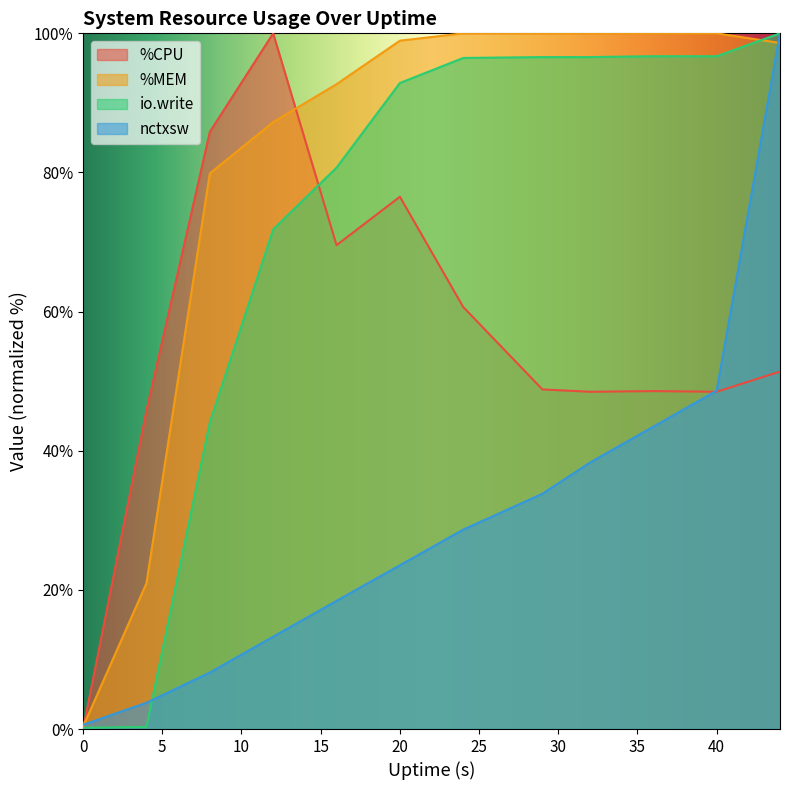

Which has a higher value, 44 or 24?

24